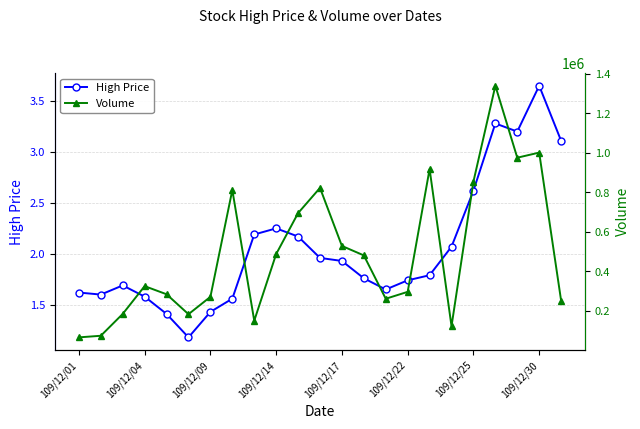

True or false: High Price has more than 0 interior local peaks.

True